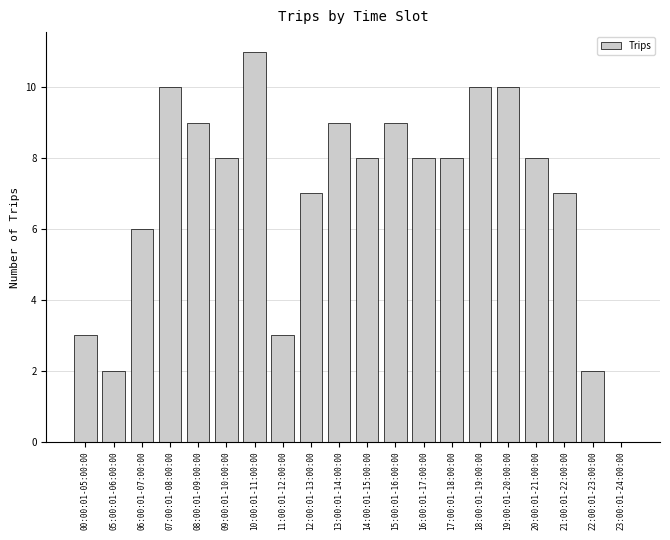

What is the ratio of the value at 09:00:01-10:00:00 to the value at 20:00:01-21:00:00?

1.0